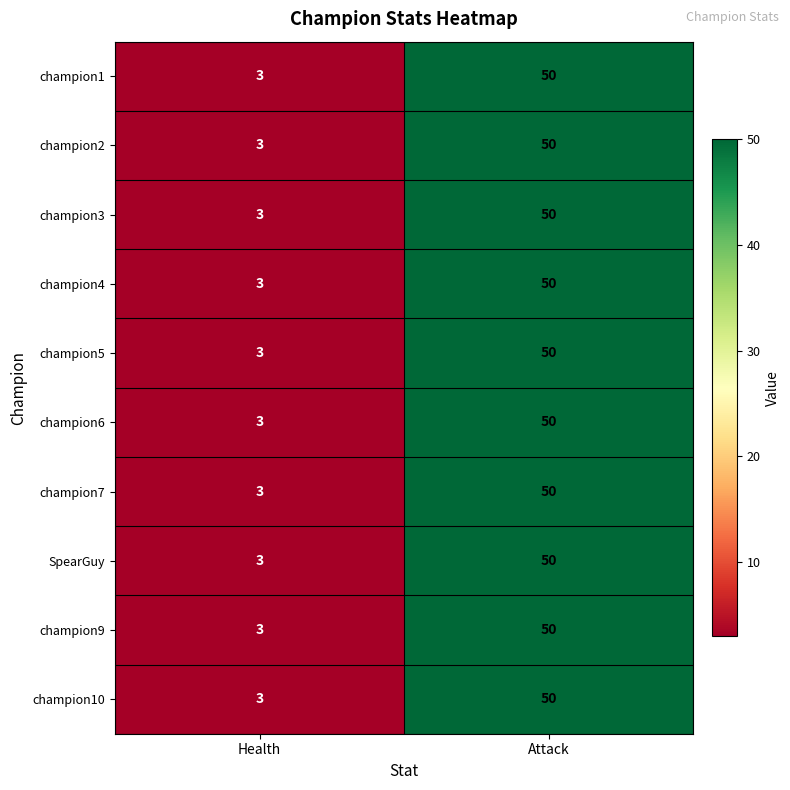

At which category is the sum across all series the highest?

Attack